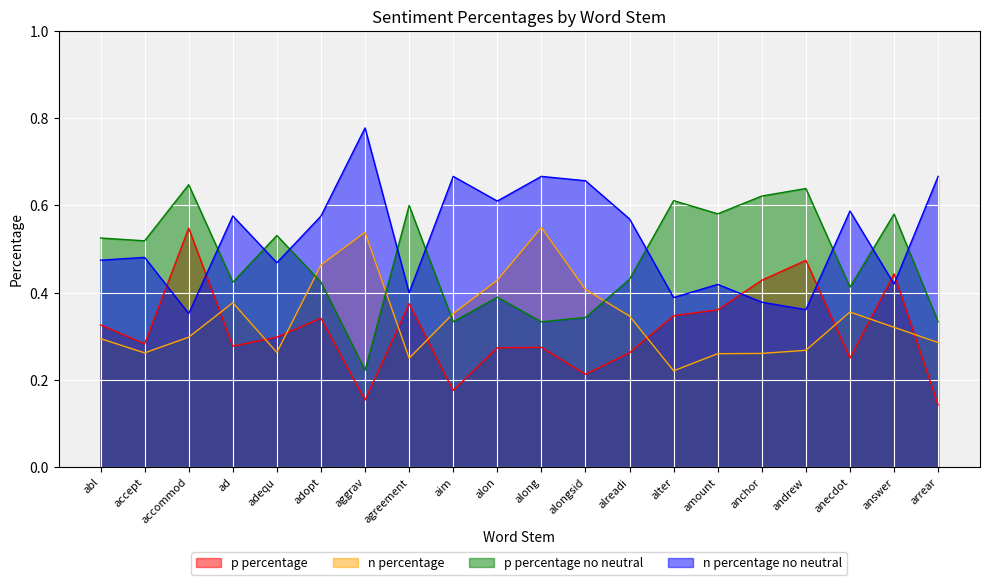

Which has a higher value, anecdot or alongsid?

anecdot